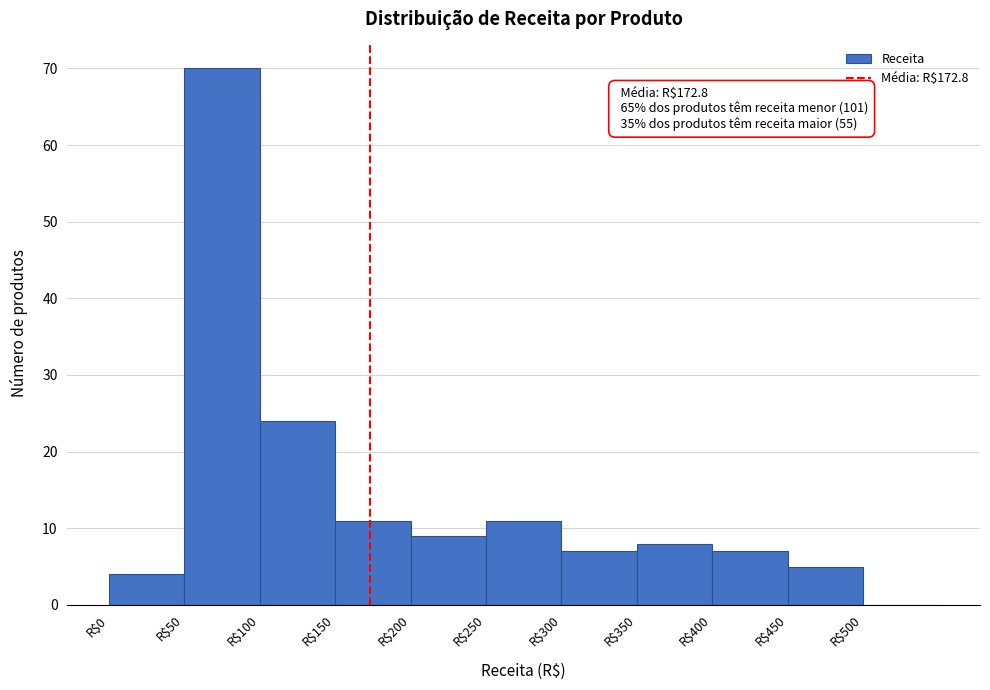

Which range on the x-axis has the tallest bar?

50 to 100